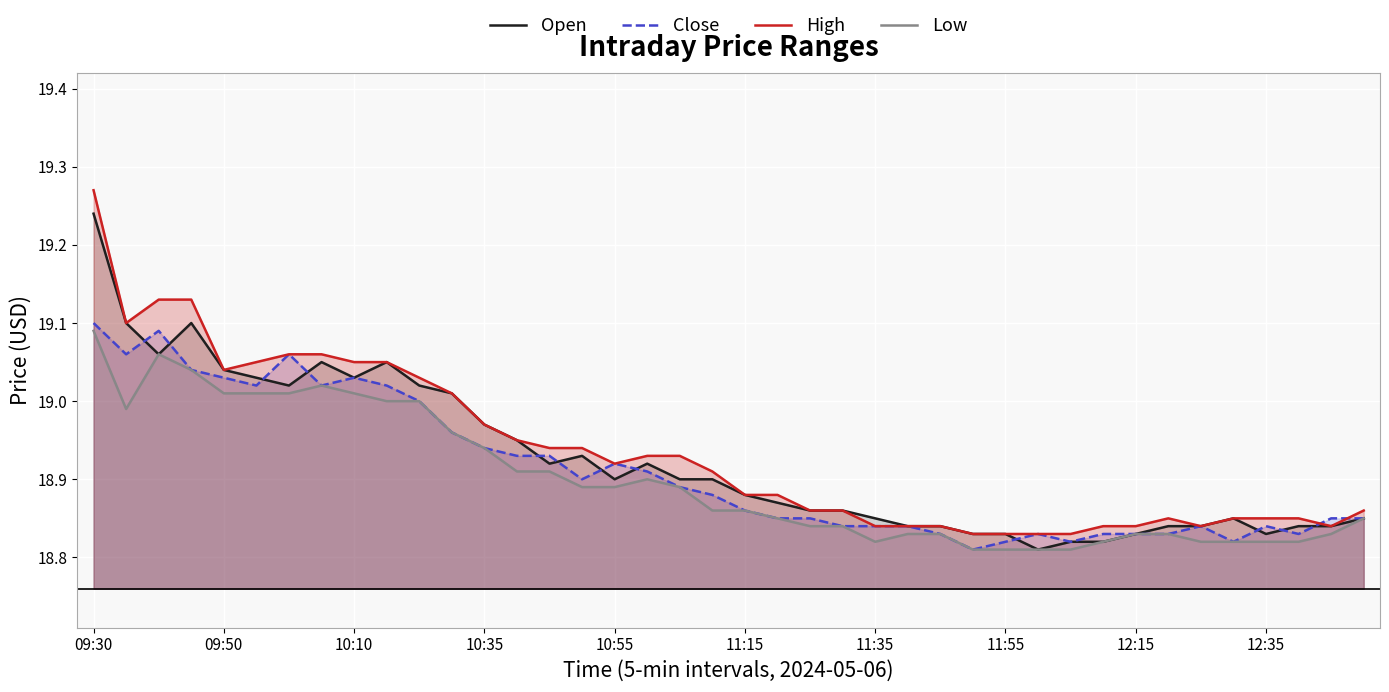

Rank the series by their average value, from highest to lowest.

High, Open, Close, Low